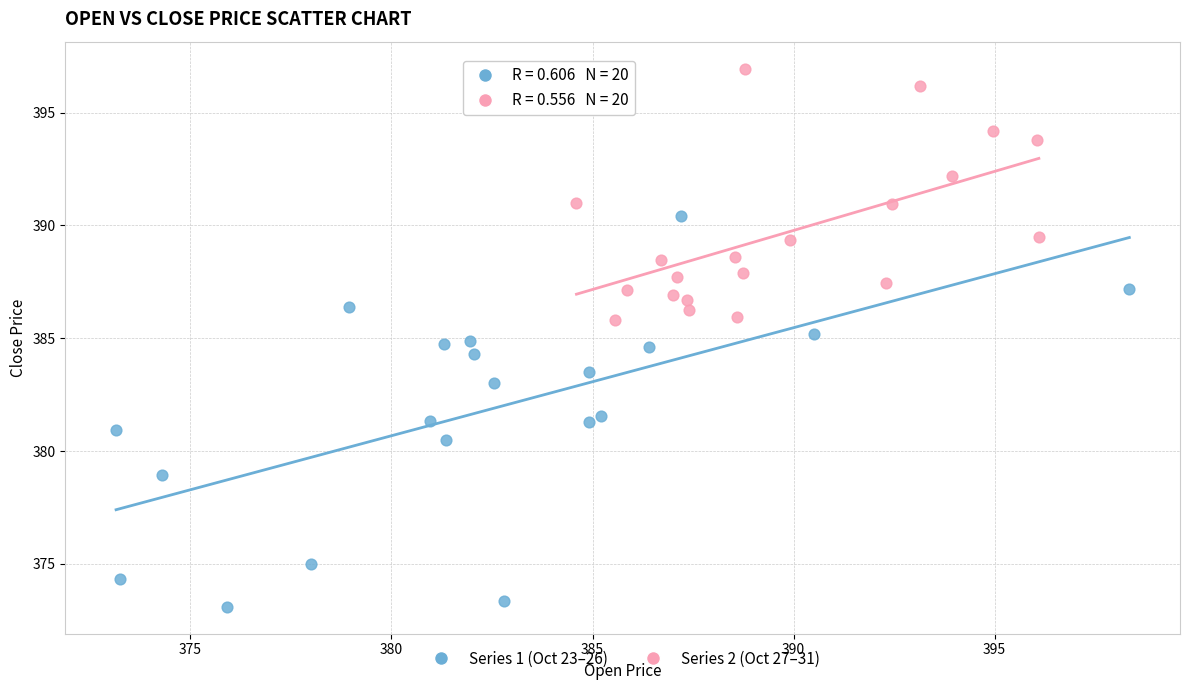

What are all the series names shown in the legend?

Series 1 (Oct 23–26), Series 2 (Oct 27–31)